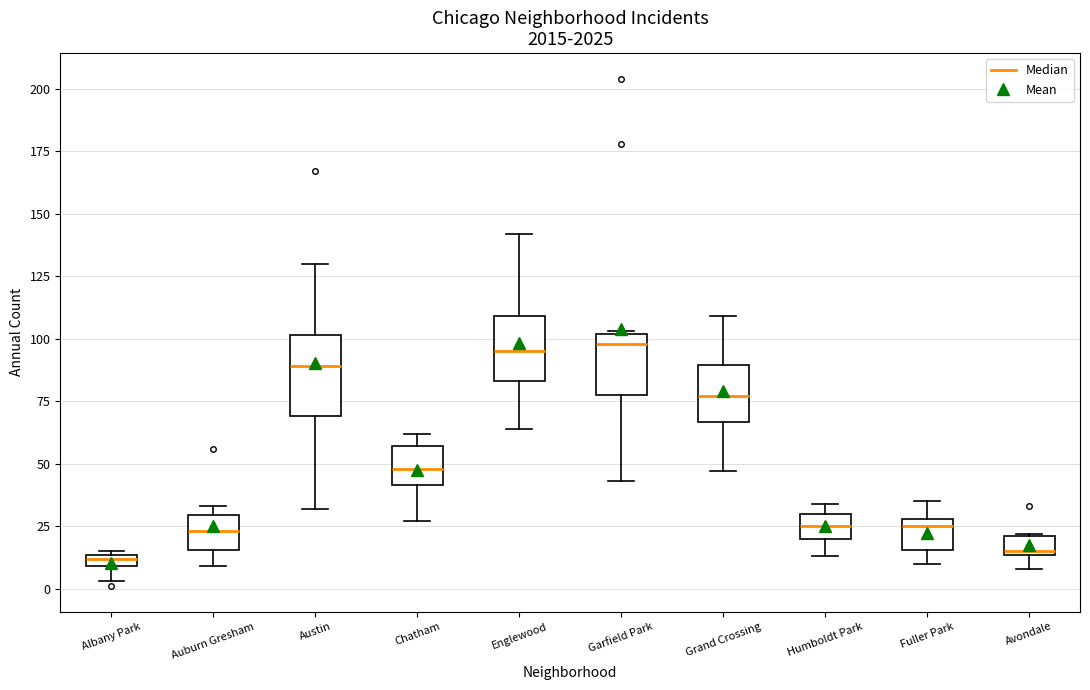

Where is the lower edge of the box for Chatham on the y-axis? The values are not printed on the chart, so give them approximately, as read against the axis.

40